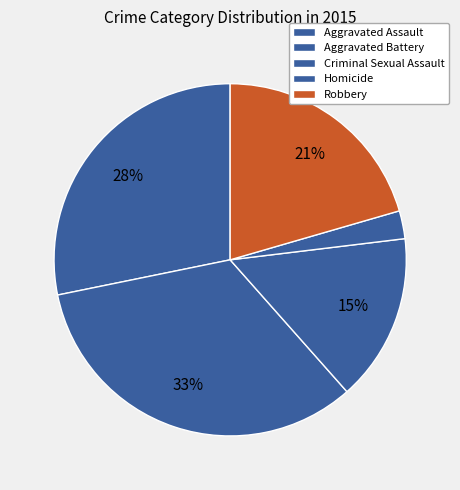

How many segments does this pie chart have?

5